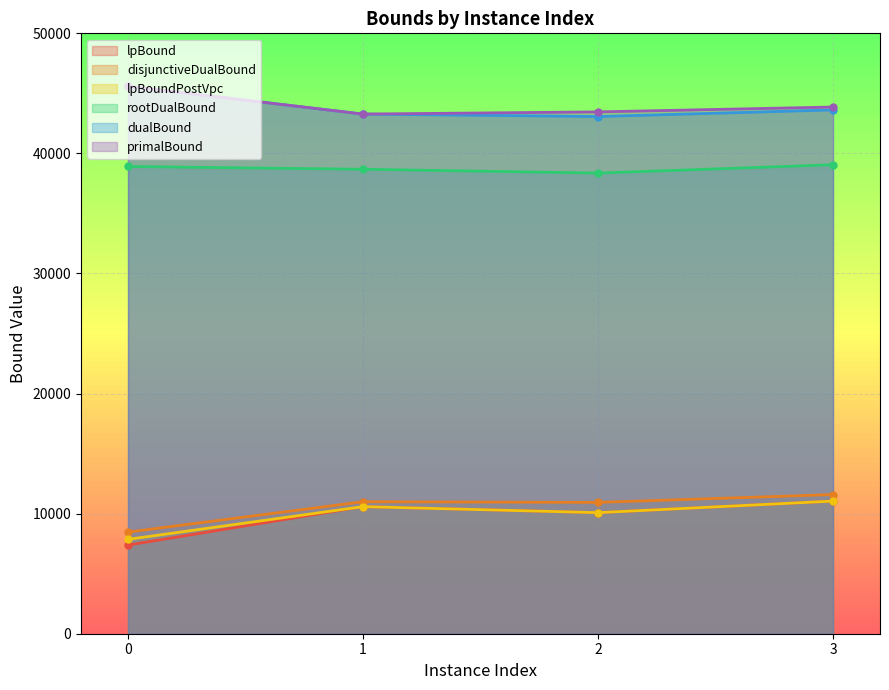

Read the disjunctiveDualBound value at 3.

11589.4